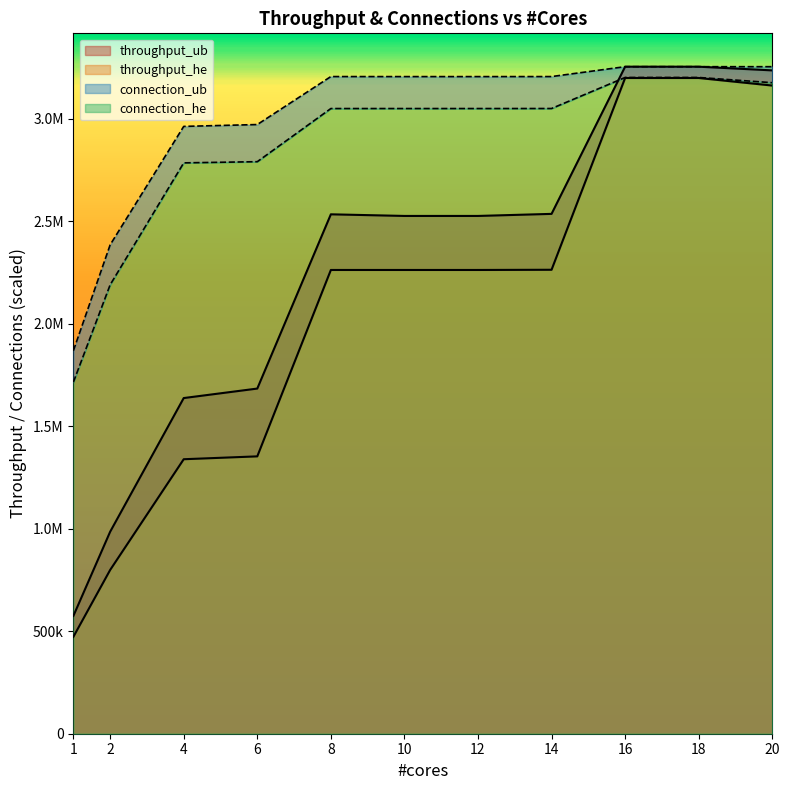

True or false: throughput_ub and connection_ub intersect in this chart.

False